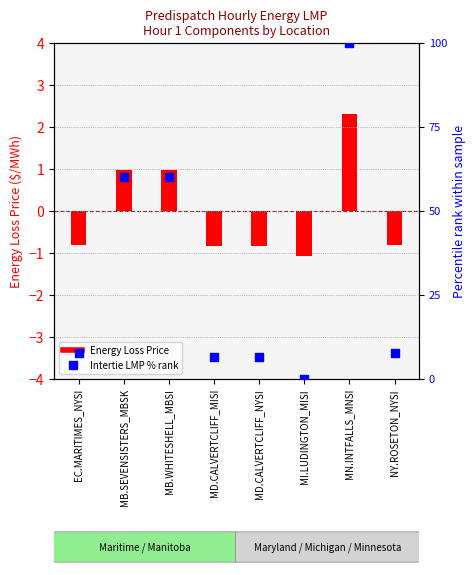

Which series reaches the minimum Y coordinate?

Energy Loss Price (Hour 1)